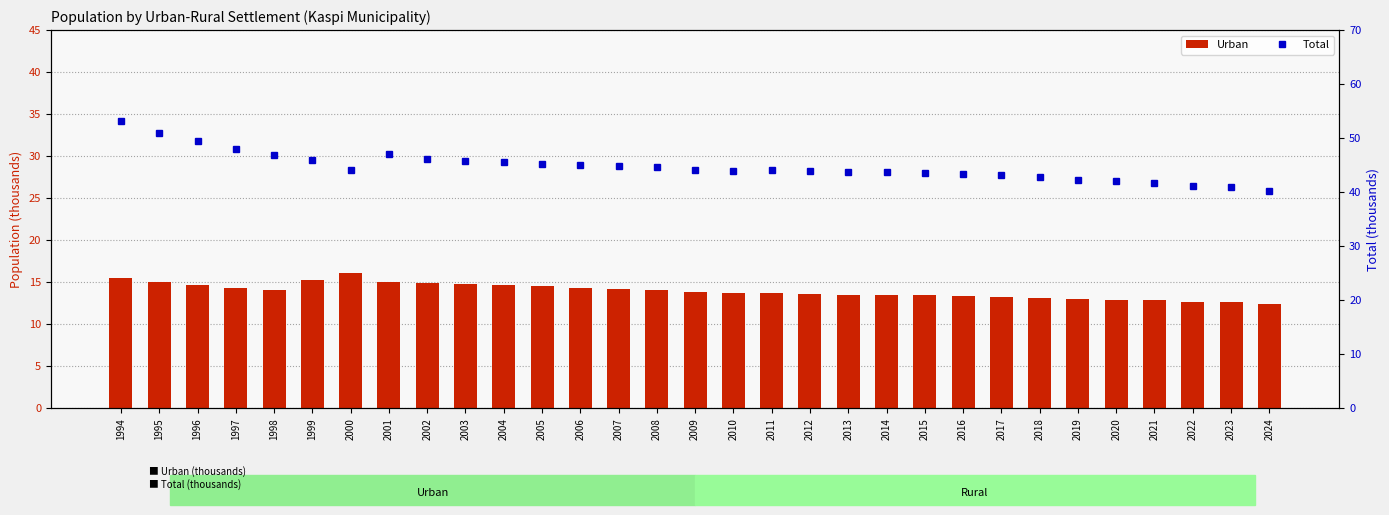

Is the value of Urban at 2003 greater than the value of Total at 2005?

No